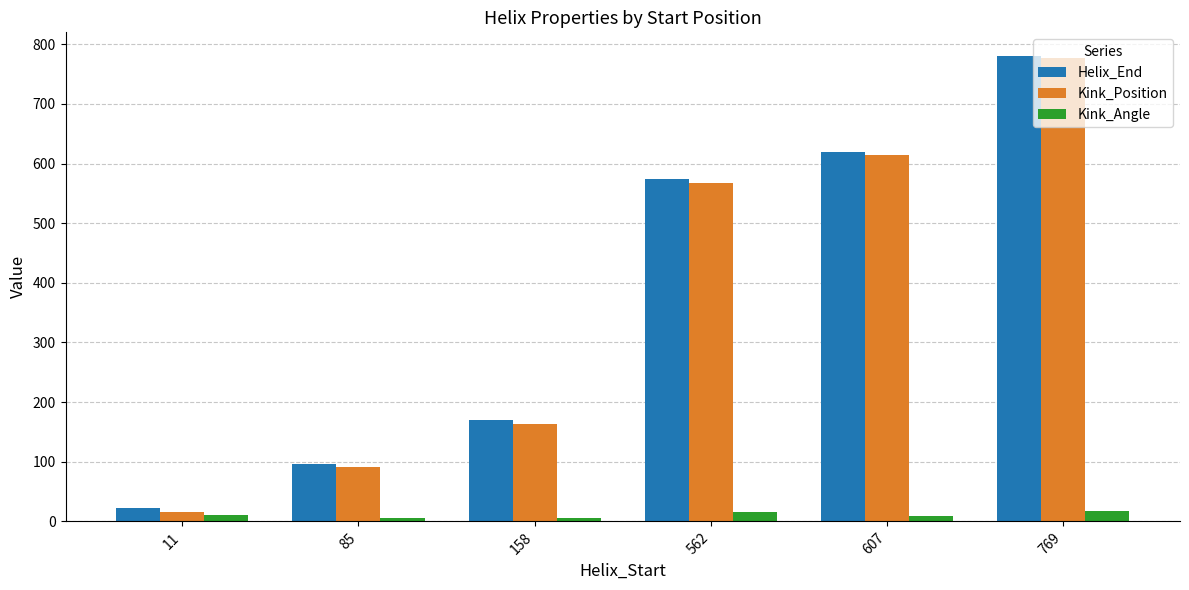

What is the sum of the Helix_End values at 158 and 769?

951.0